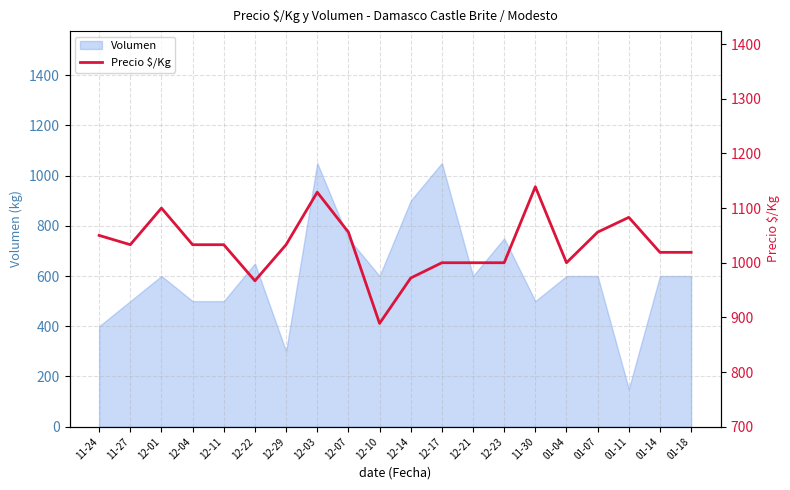

How many data points are less than 1033?

9